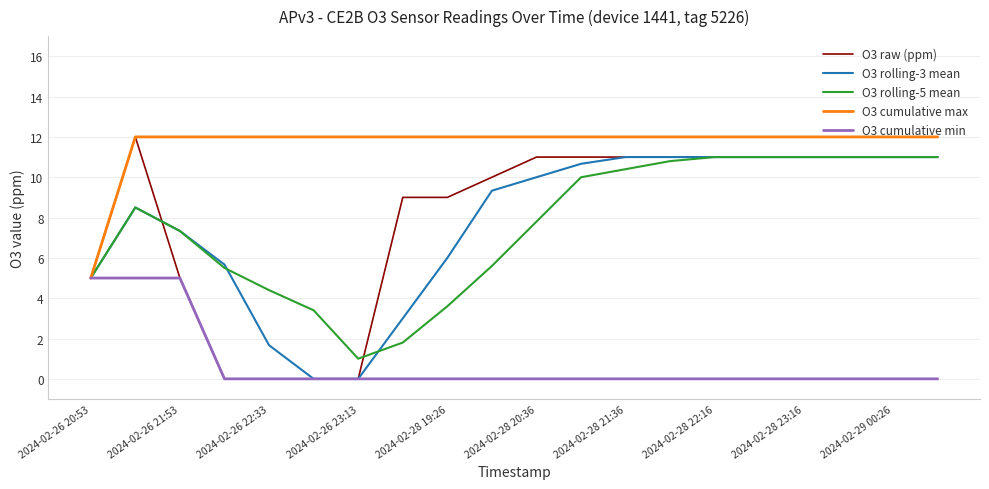

What is the greatest value displayed?

12.0